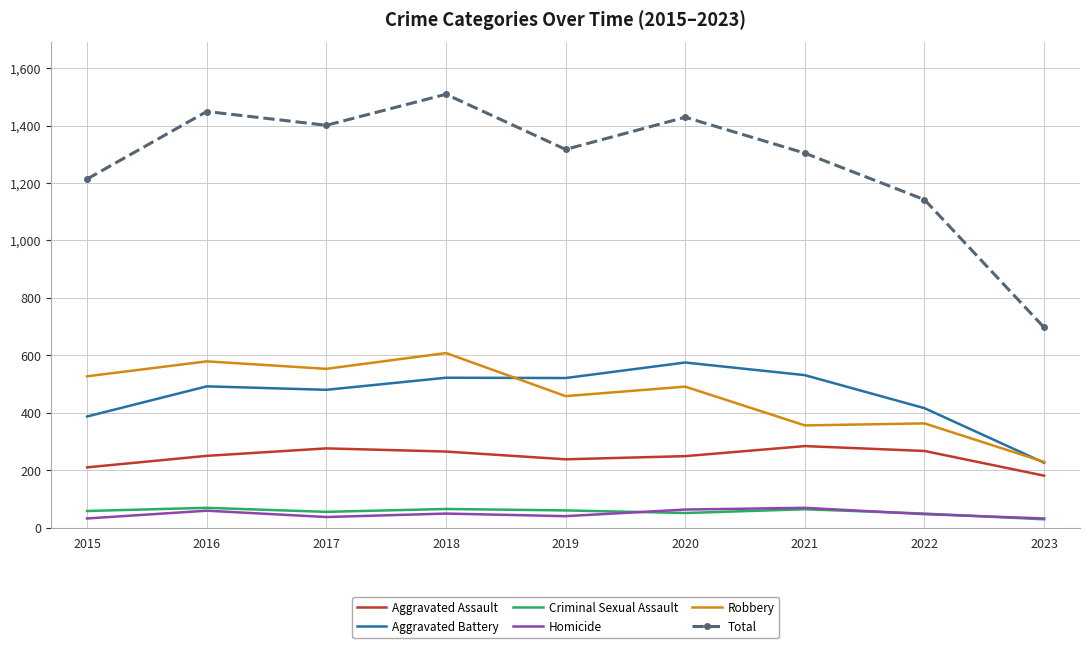

In Criminal Sexual Assault, how many points are higher than both neighbors (excluding endpoints)?

3